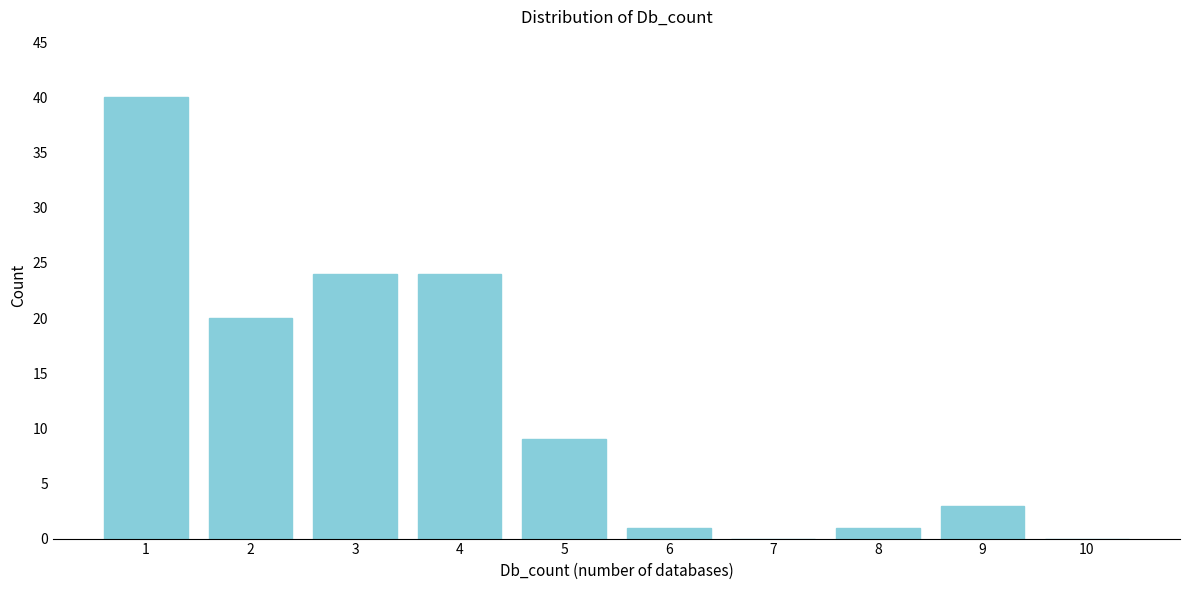

Reading right to left, extract all data points from this chart.

10=0	9=3	8=1	7=0	6=1	5=9	4=24	3=24	2=20	1=40